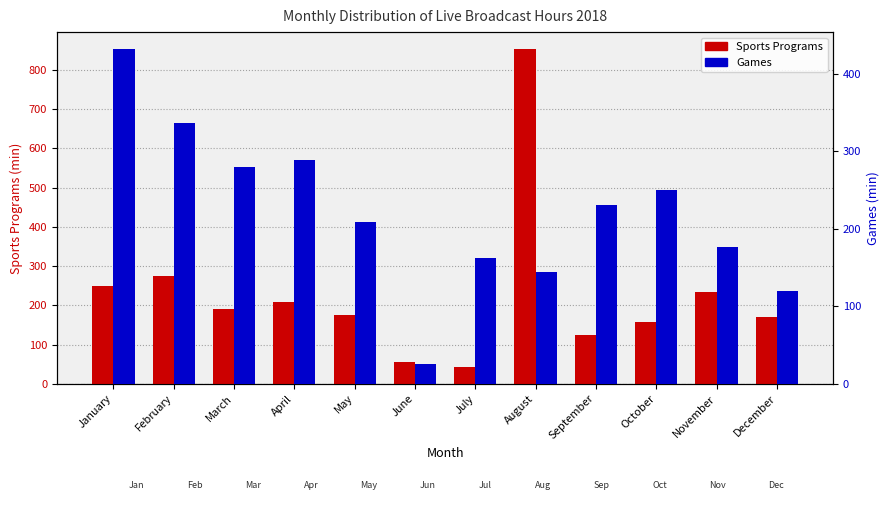

Reading right to left, extract all data points from this chart.

Sports Programs: 171	234	158	123	854	42	55	174	209	191	274	250
Games: 119	177	250	230	144	162	26	209	289	280	336	432